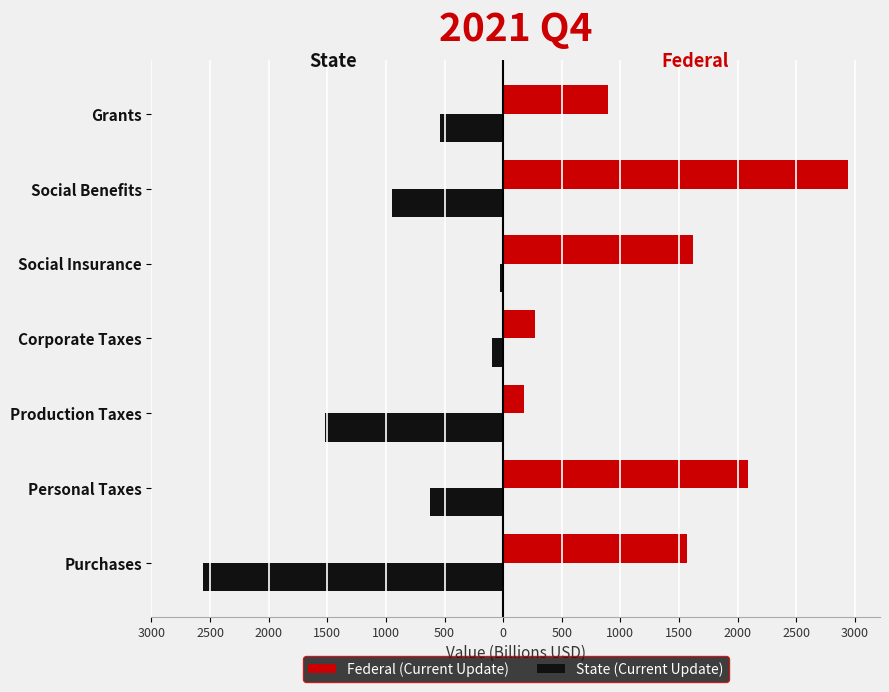

What are all the series names shown in the legend?

Federal (Current Update), State (Current Update)